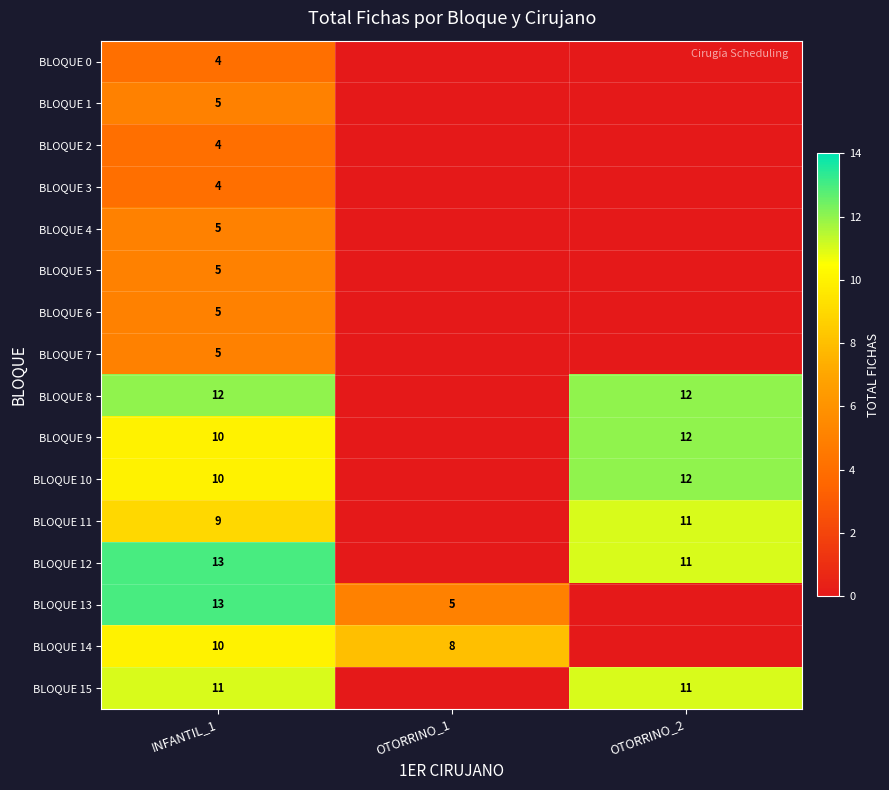

Is it true that BLOQUE 9 equals 7 at OTORRINO_2?

False